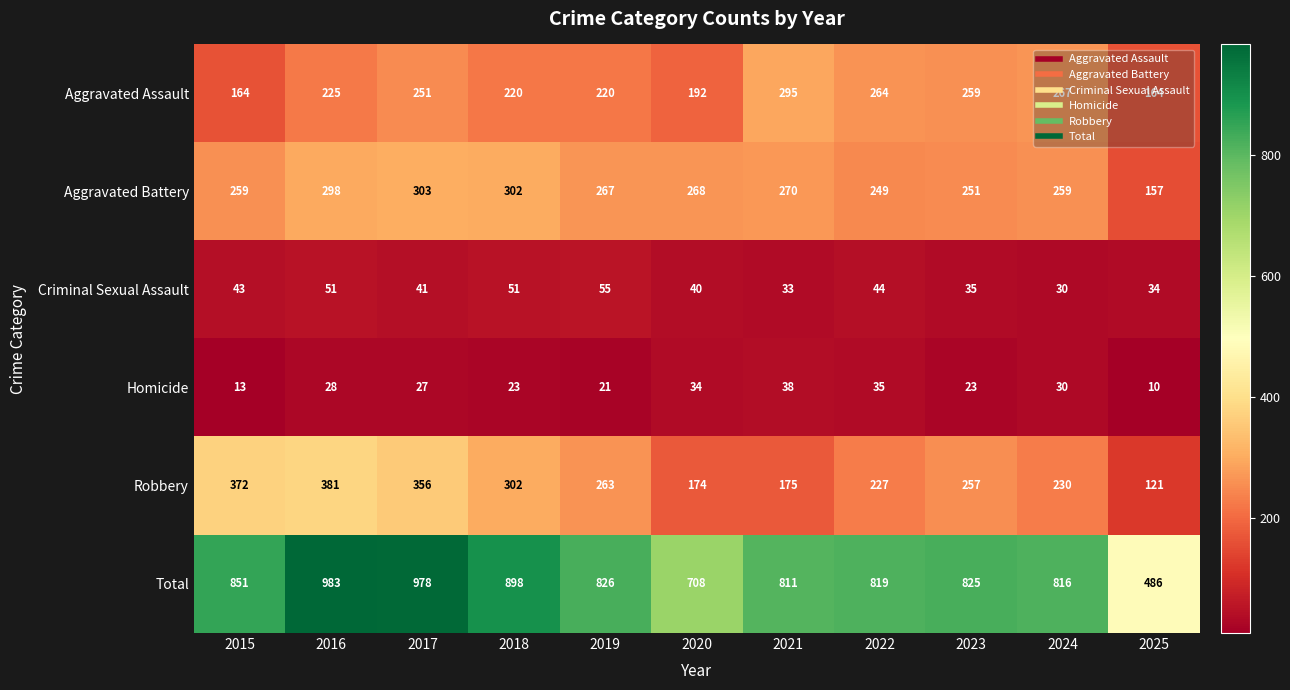

What is the smallest value displayed?

10